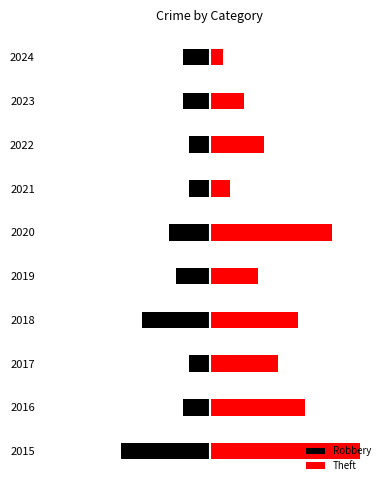

What is the average value of the Robbery series?

-6